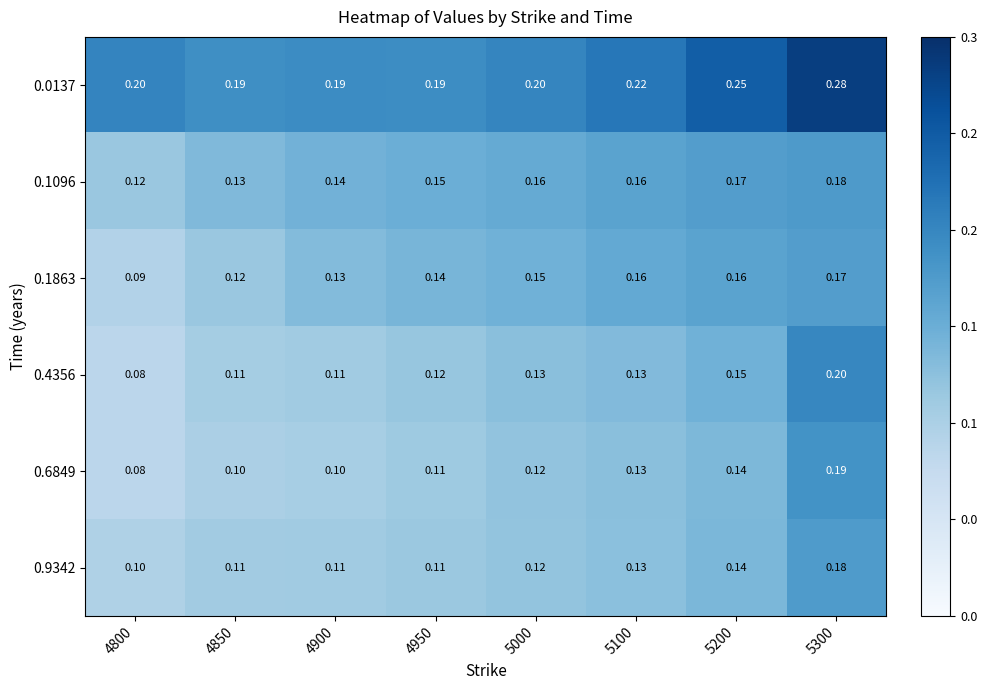

At how many categories does at least one series exceed 0?

8